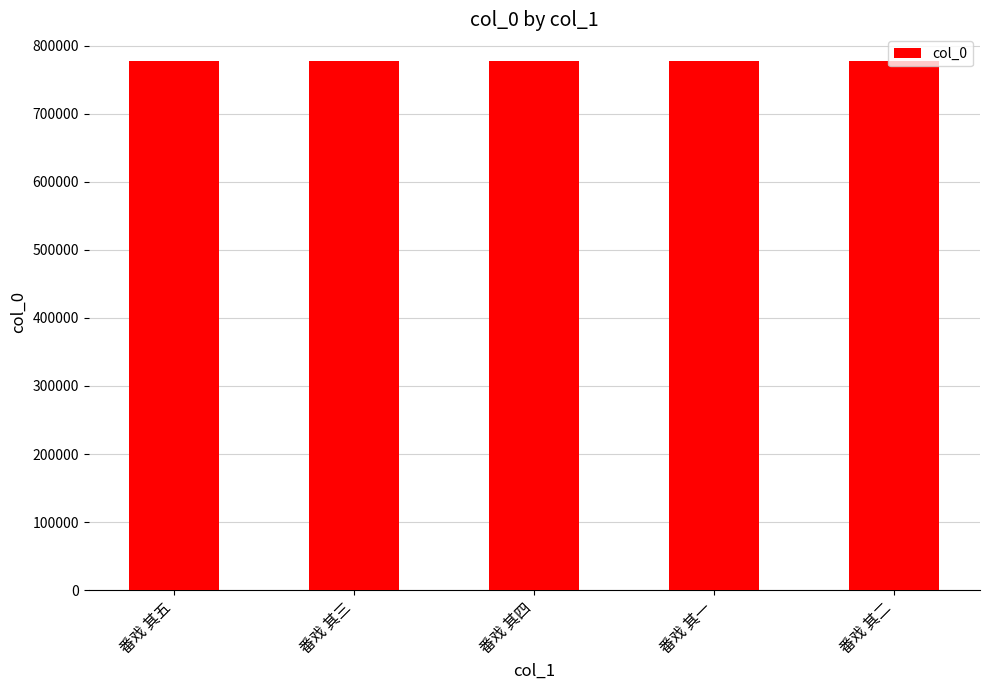

What is the label of the 4th bar from the right?

番戏 其三